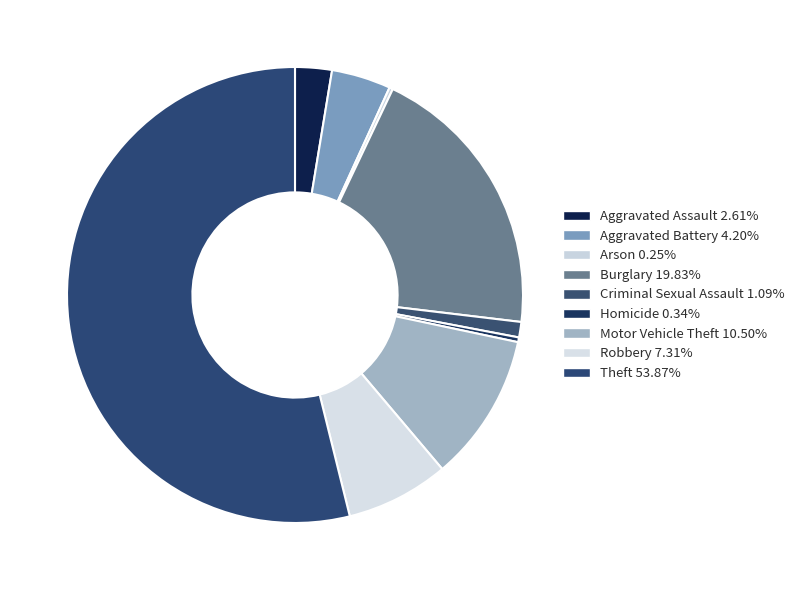

Approximately how many times larger is the value at Homicide compared to Aggravated Assault?

0.1